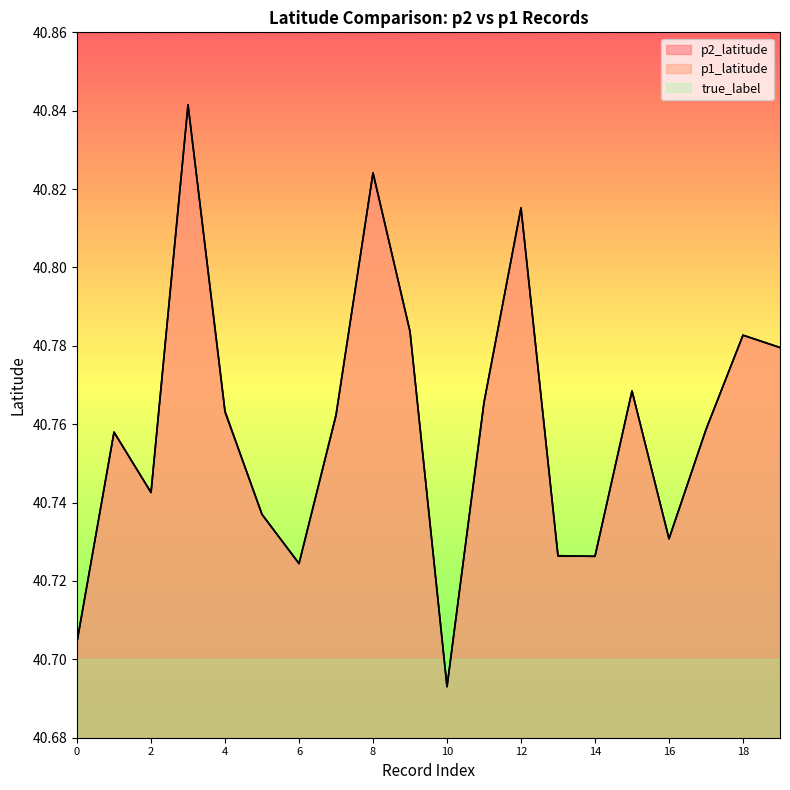

Read the p2_latitude value at 12.

40.8